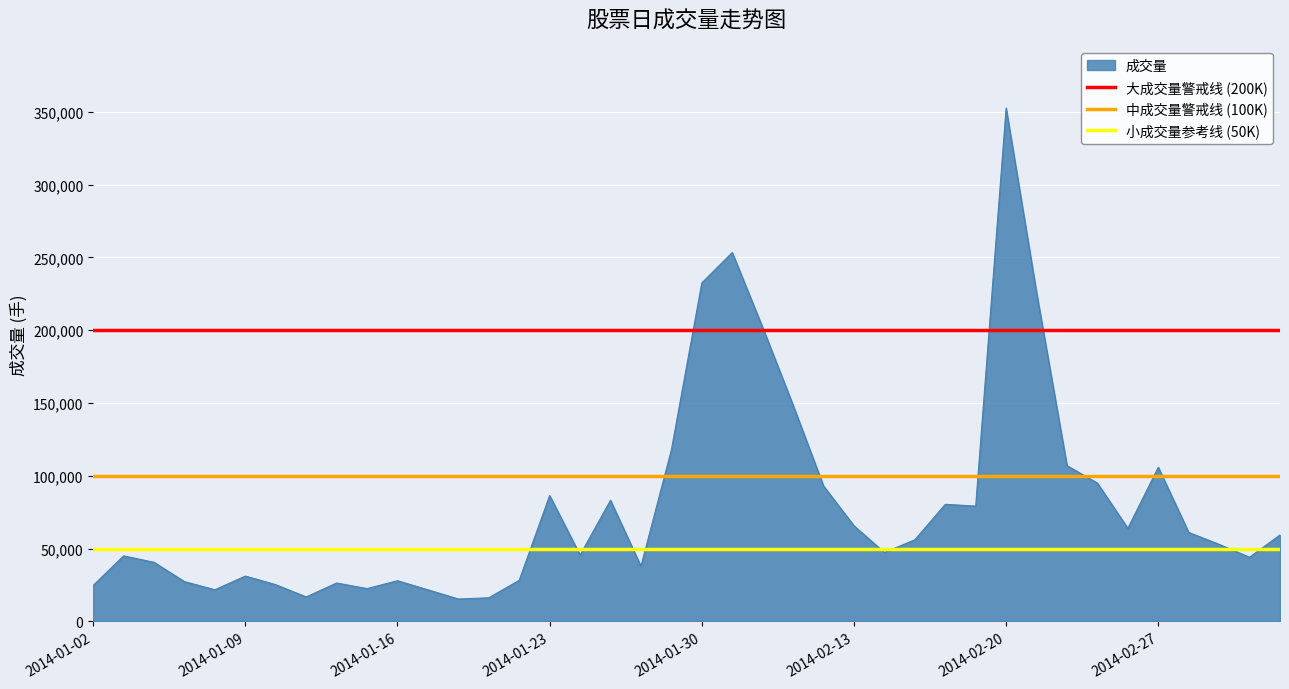

At which label does 成交量 reach its peak?

2014-02-20